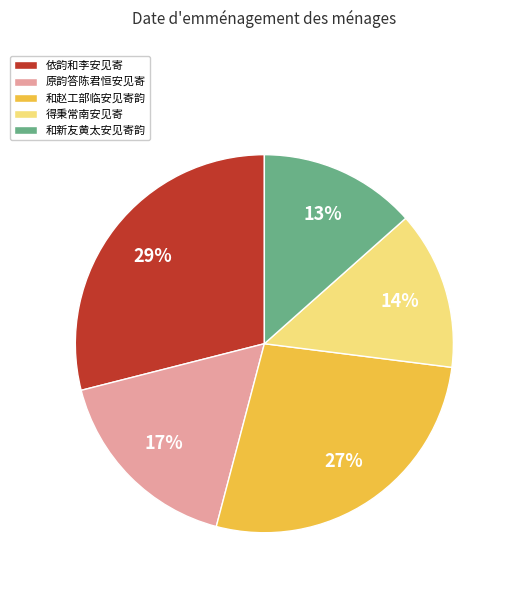

What percentage is the 和赵工部临安见寄韵 slice, to the nearest percent?

27%